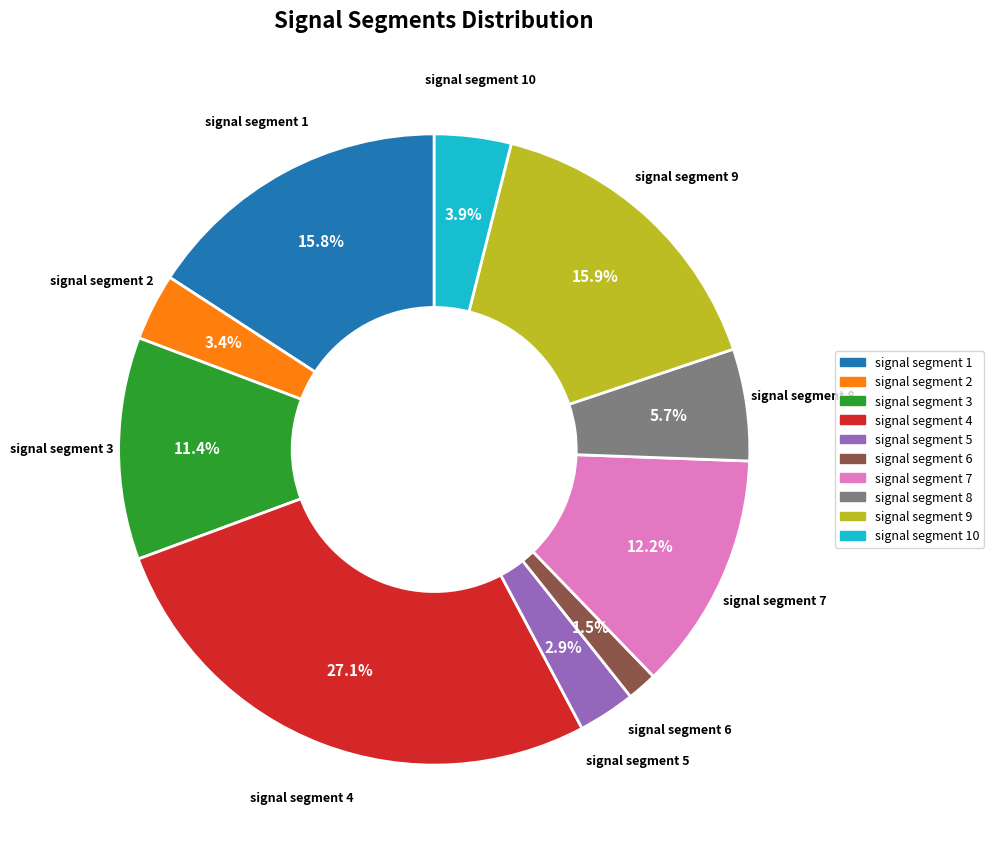

Is there any slice that represents more than half of the pie?

No